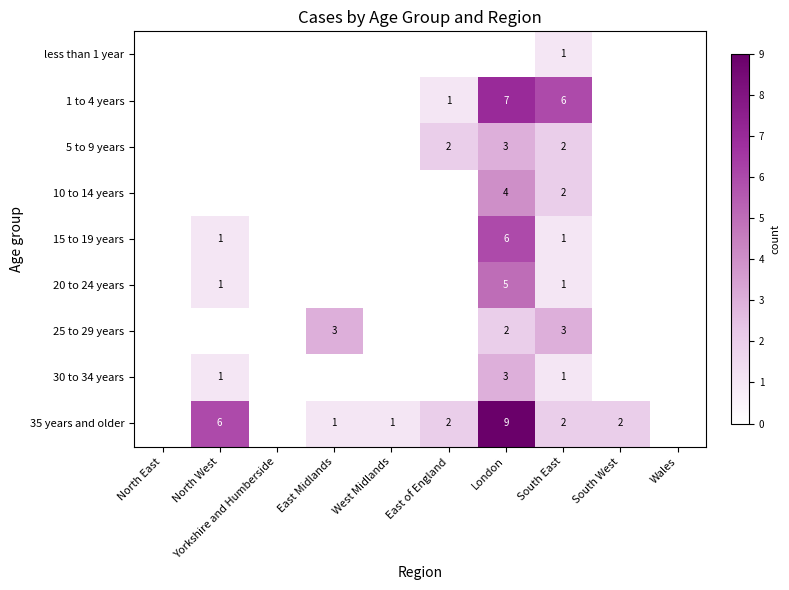

What is the sum of the 35 years and older values at London and East of England?

11